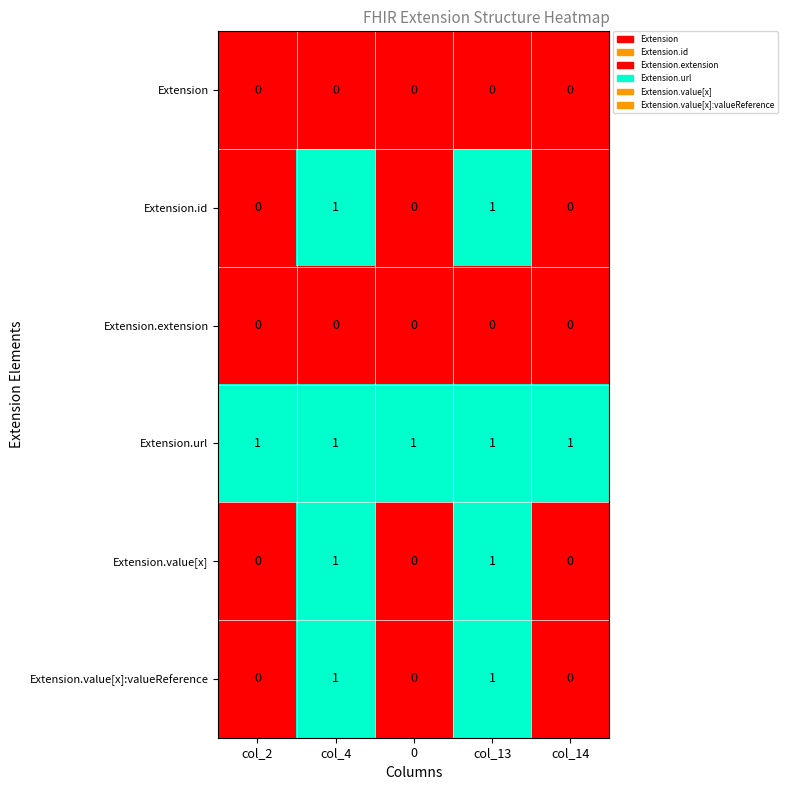

The Extension.id series shows 0 at col_13. True or false?

False